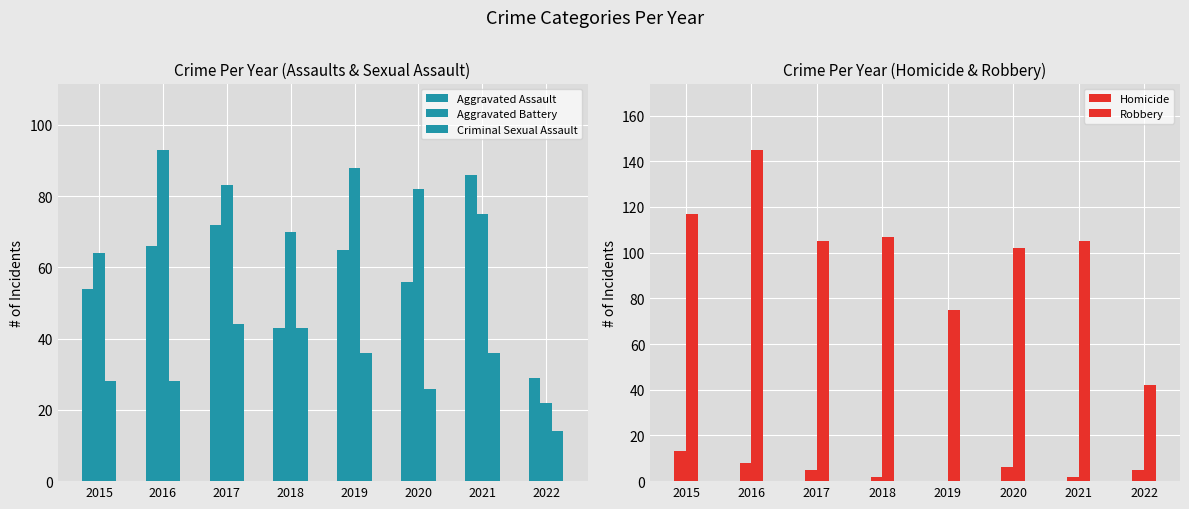

What is the sum of the Criminal Sexual Assault values at 2022 and 2017?

58